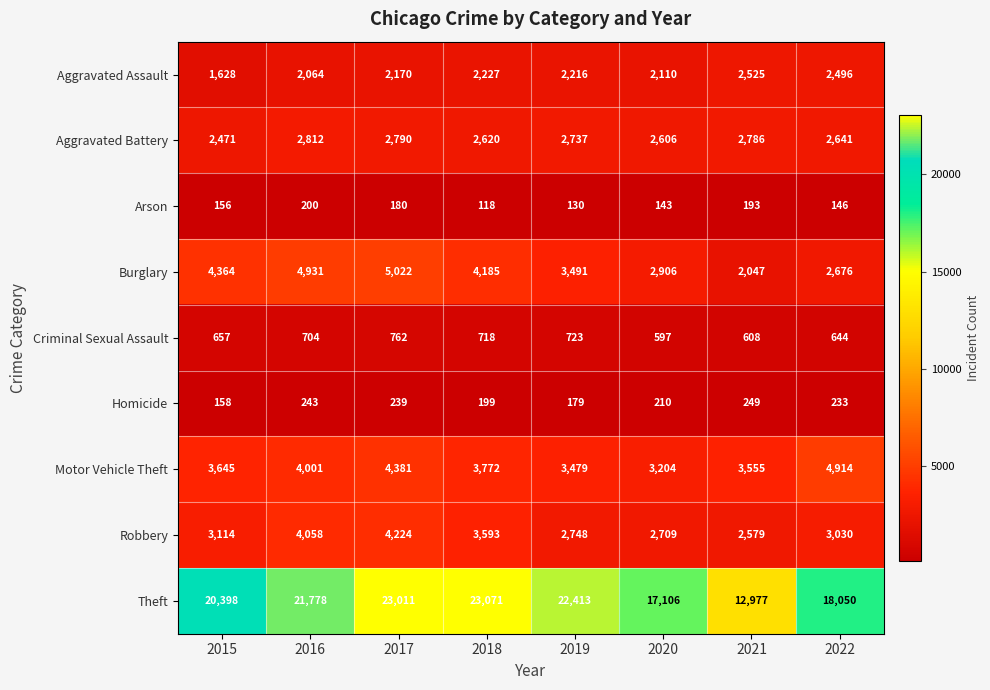

Which series has the largest range (max minus min)?

Theft